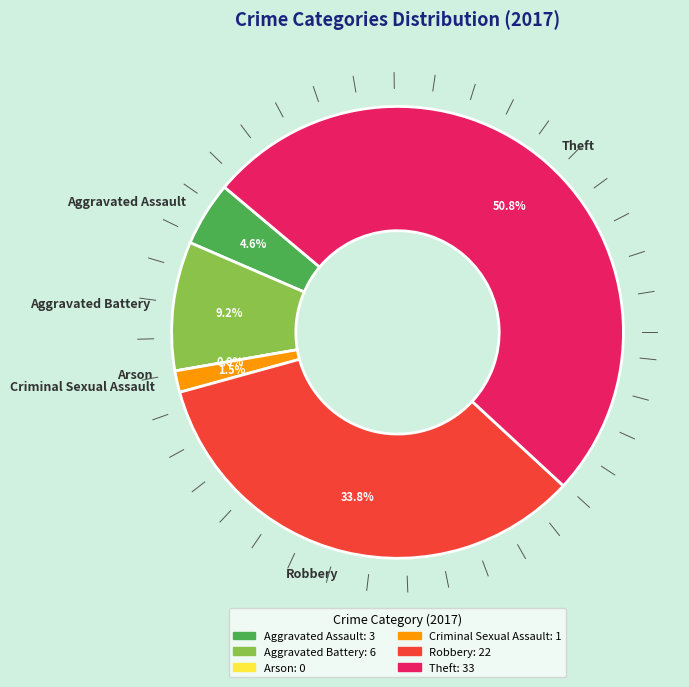

How many slices are in this pie chart?

6